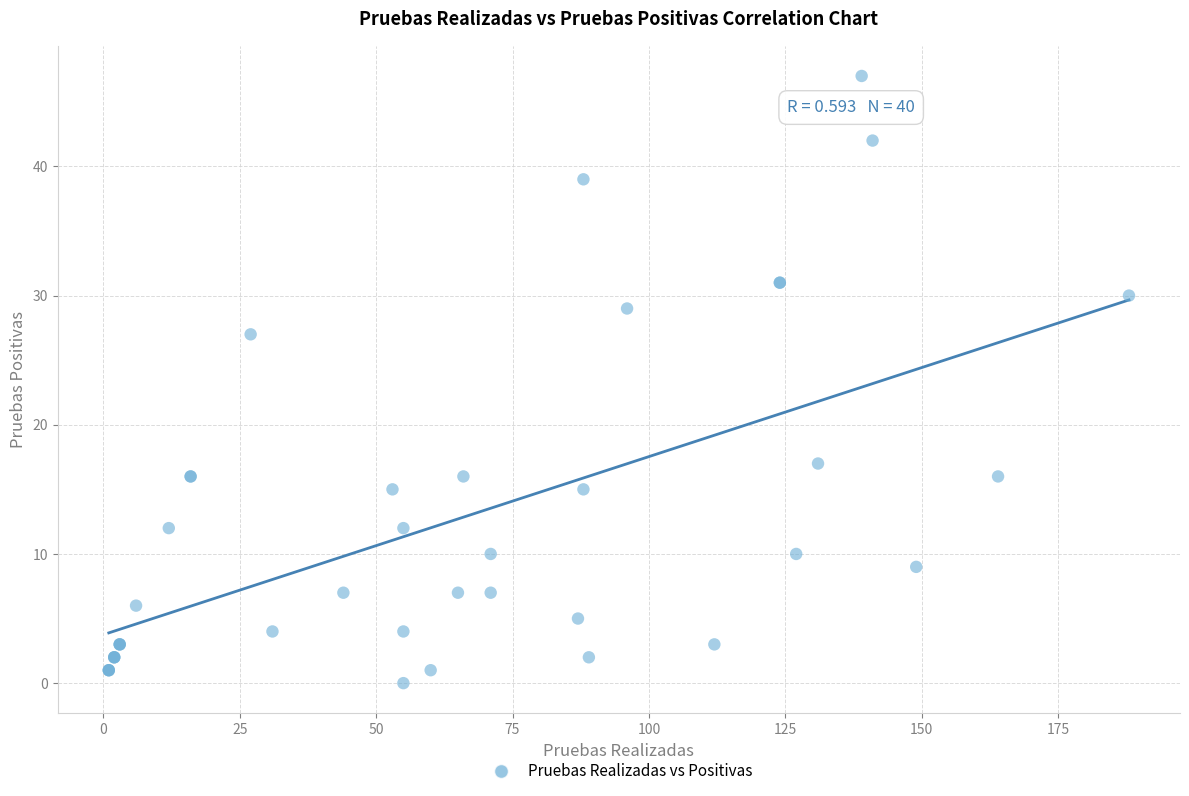

What Y value in the scatter plot is closest to 23?

27